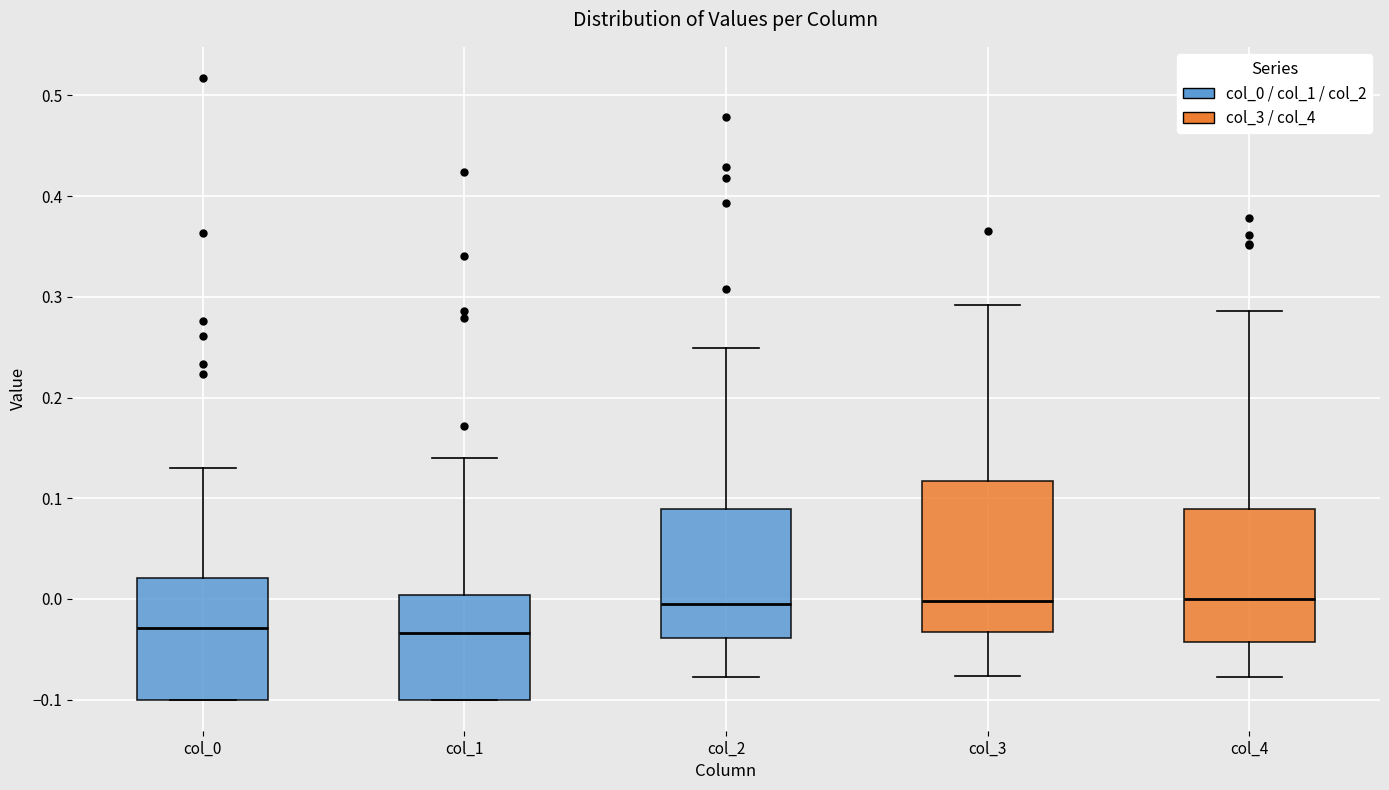

Reading left to right, read every box against the y-axis: the position of its median line, the range the box covers, and the ends of its whiskers. The values are not printed on the chart, so give them approximately, as read against the axis.

col_0: median -0.03, box -0.10 to 0.02, whiskers -0.10 to 0.13
col_1: median -0.03, box -0.10 to 0.00, whiskers -0.10 to 0.14
col_2: median 0.00, box -0.04 to 0.09, whiskers -0.08 to 0.25
col_3: median 0.00, box -0.03 to 0.12, whiskers -0.08 to 0.29
col_4: median 0.00, box -0.04 to 0.09, whiskers -0.08 to 0.29